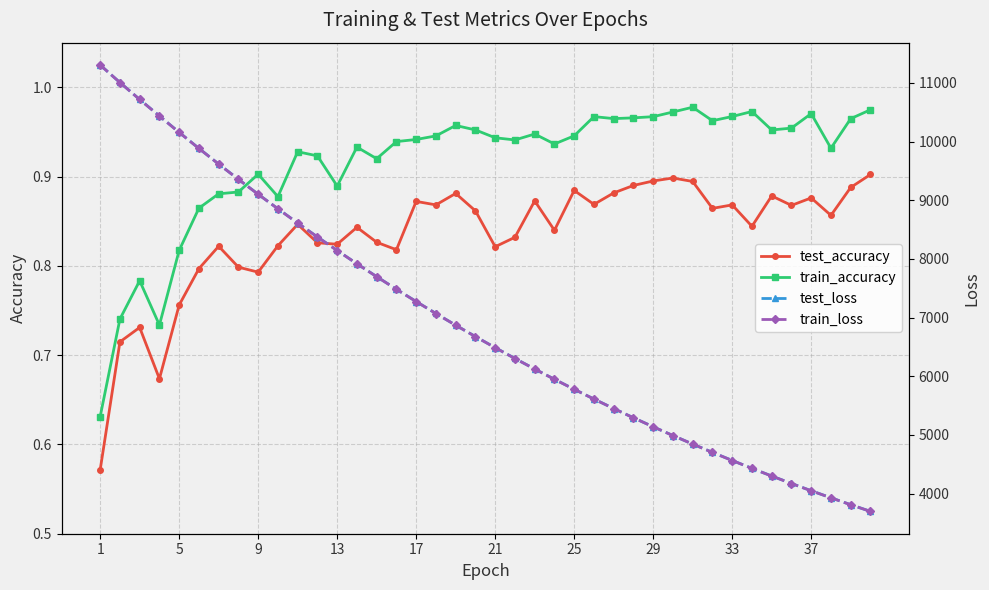

Reading left to right, what are all the values shown in this chart?

test_accuracy: 0.6	0.7	0.7	0.7	0.8	0.8	0.8	0.8	0.8	0.8	0.8	0.8	0.8	0.8	0.8	0.8	0.9	0.9	0.9	0.9	0.8	0.8	0.9	0.8	0.9	0.9	0.9	0.9	0.9	0.9	0.9	0.9	0.9	0.8	0.9	0.9	0.9	0.9	0.9	0.9
train_accuracy: 0.6	0.7	0.8	0.7	0.8	0.9	0.9	0.9	0.9	0.9	0.9	0.9	0.9	0.9	0.9	0.9	0.9	0.9	1.0	1.0	0.9	0.9	0.9	0.9	0.9	1.0	1.0	1.0	1.0	1.0	1.0	1.0	1.0	1.0	1.0	1.0	1.0	0.9	1.0	1.0
test_loss: 11306.6	11008.1	10719.1	10437.7	10158.3	9884.5	9617.9	9357.7	9103.1	8855.4	8612.0	8375.2	8144.1	7917.8	7697.9	7483.2	7273.8	7069.5	6870.3	6676.3	6487.3	6303.0	6123.1	5948.1	5777.6	5611.4	5449.5	5292.0	5138.4	4988.9	4843.2	4701.7	4563.7	4429.4	4298.6	4171.3	4047.4	3927.2	3809.7	3695.7
train_loss: 11305.4	11007.9	10718.2	10435.8	10156.5	9883.2	9616.7	9356.4	9102.0	8854.0	8610.7	8373.8	8143.1	7916.9	7696.9	7482.1	7272.7	7068.5	6869.4	6675.3	6486.2	6302.0	6122.3	5947.4	5776.8	5610.6	5448.8	5291.2	5137.8	4988.2	4842.7	4701.0	4563.0	4428.7	4298.0	4170.8	4046.9	3926.6	3809.2	3695.1